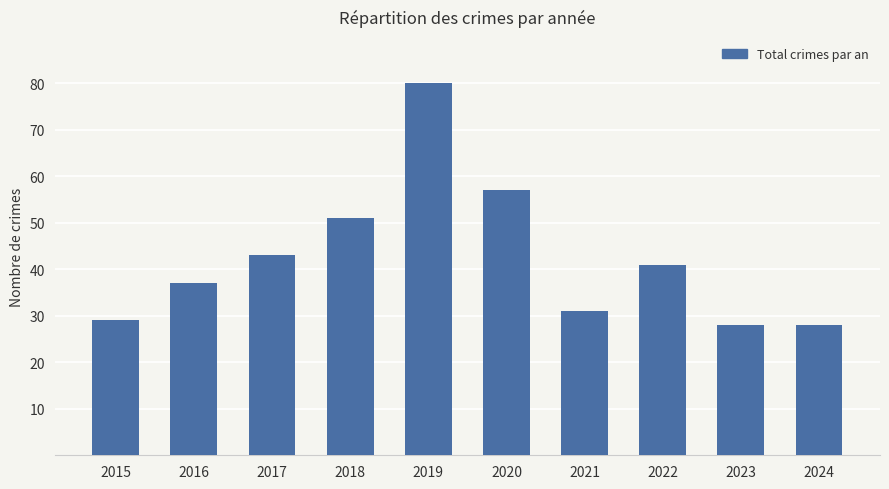

Between 2018 and 2024, which is larger?

2018